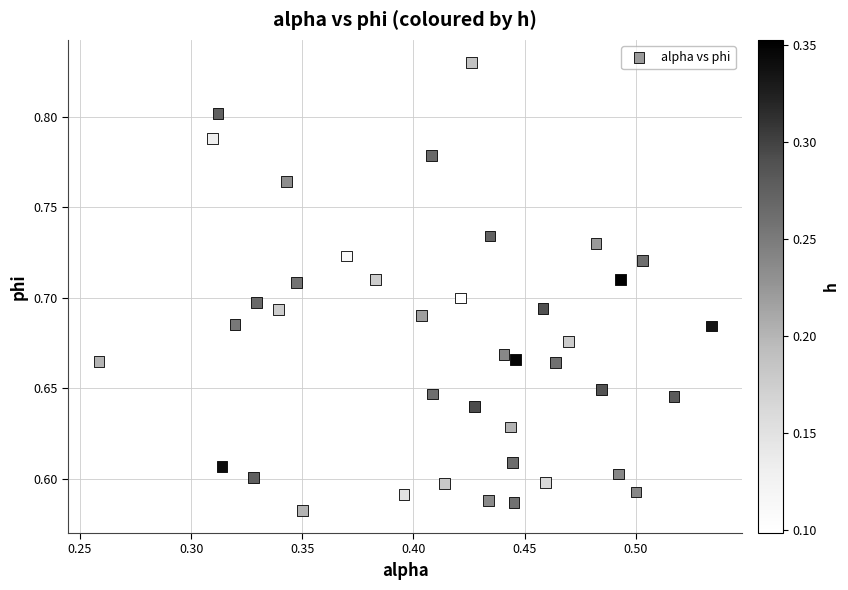

What is the range of X values (max minus min)?

0.3